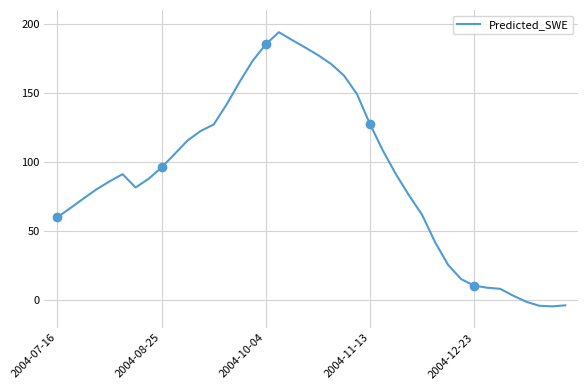

What value does the data have at 10?

115.6